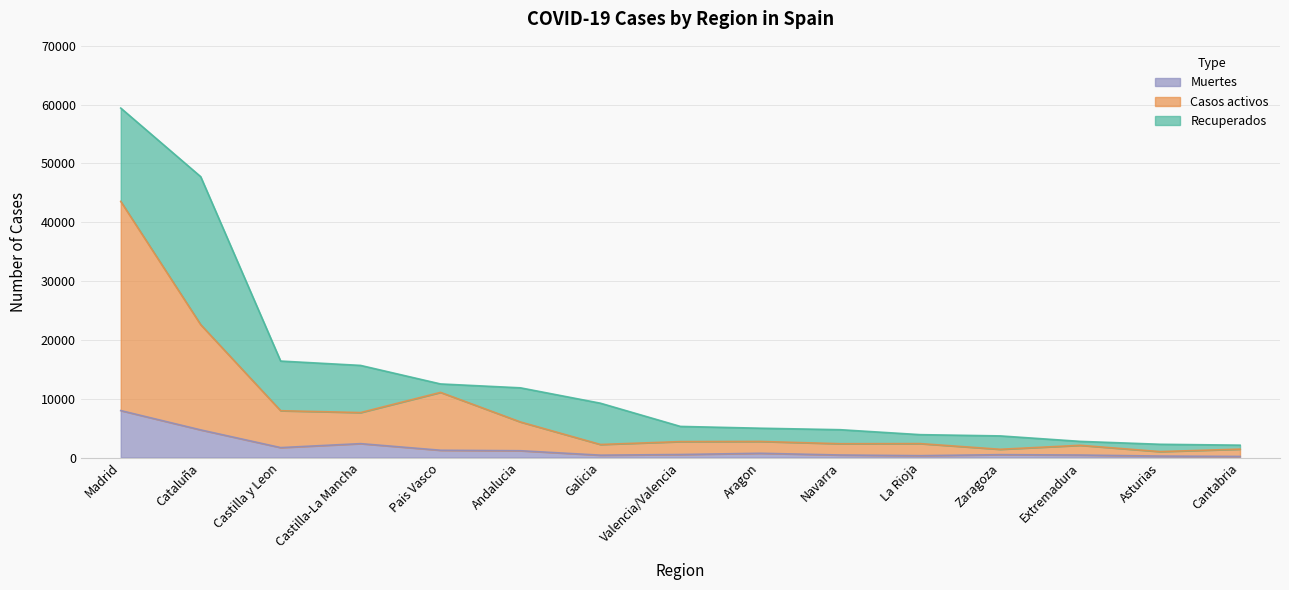

What is the total value across all series at Castilla-La Mancha?

15664